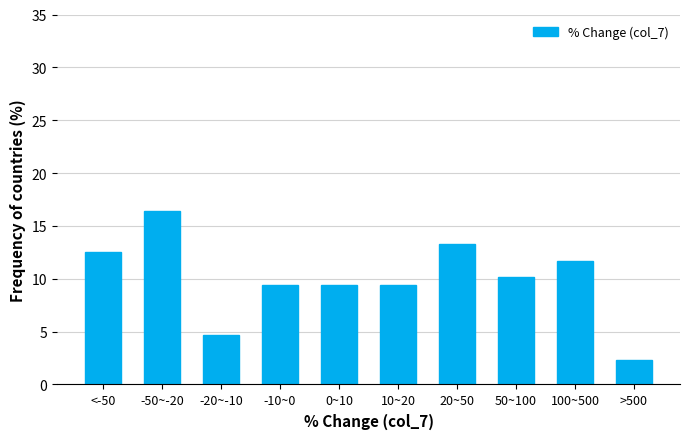

Reading left to right, what are all the values shown in this chart?

<-50=12.5	-50~-20=16.4	-20~-10=4.7	-10~0=9.4	0~10=9.4	10~20=9.4	20~50=13.3	50~100=10.2	100~500=11.7	>500=2.3